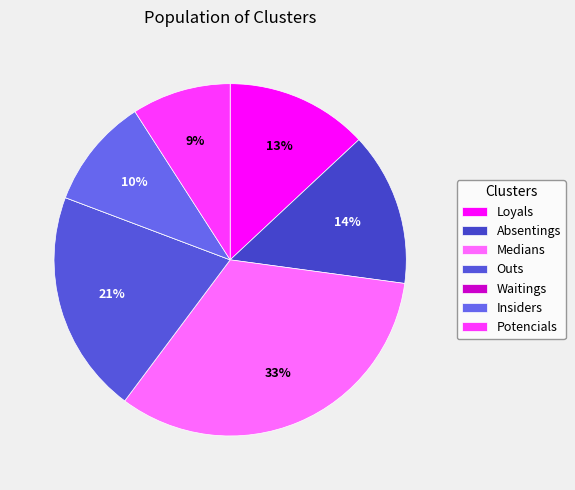

What is the total percentage of Waitings and Potencials?

9.1%